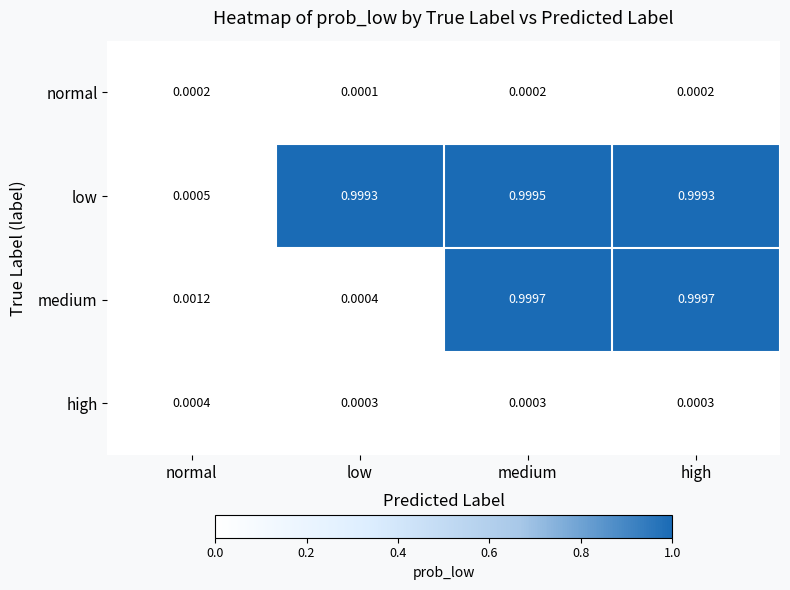

Rank the series by their maximum value, from highest to lowest.

medium, low, high, normal